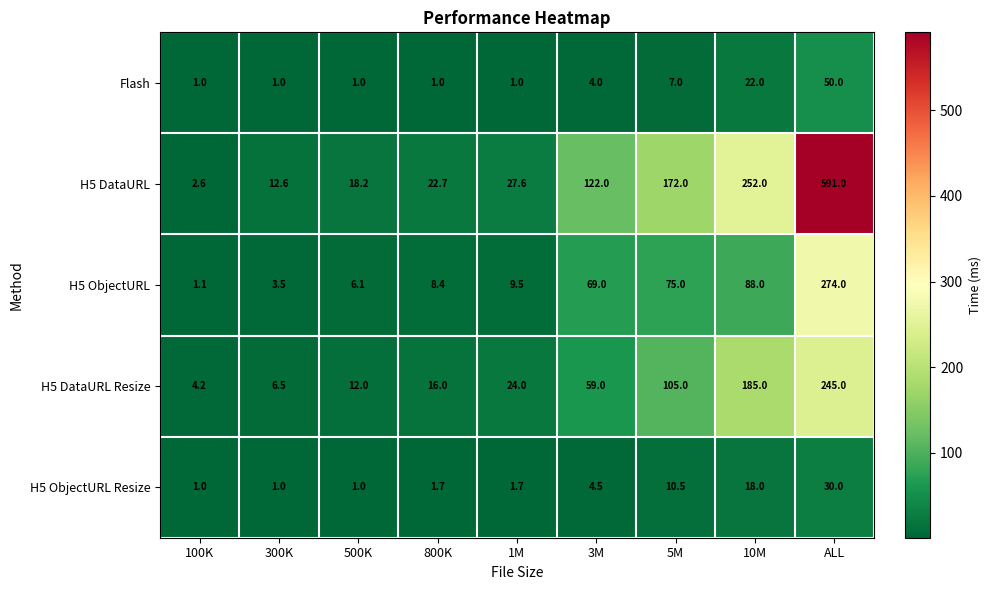

What is the minimum value for Flash?

1.0